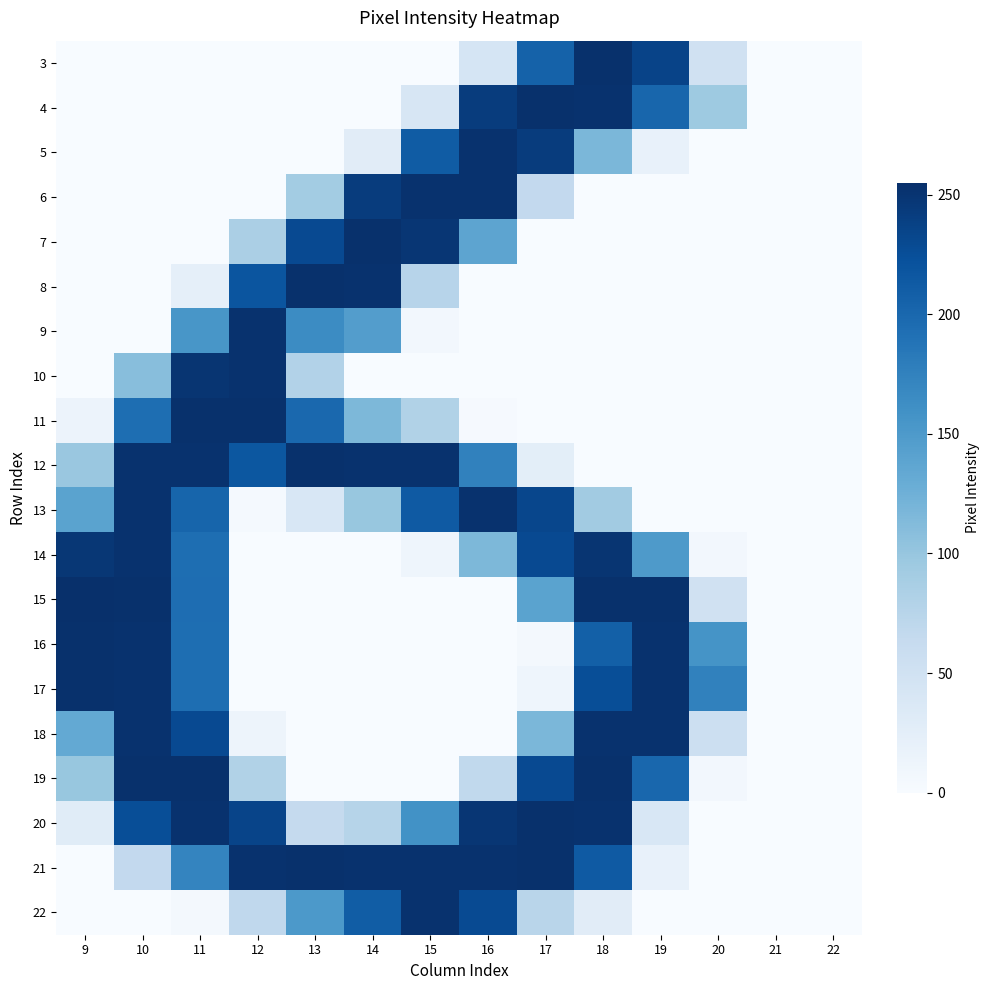

Which series has the largest range (max minus min)?

15